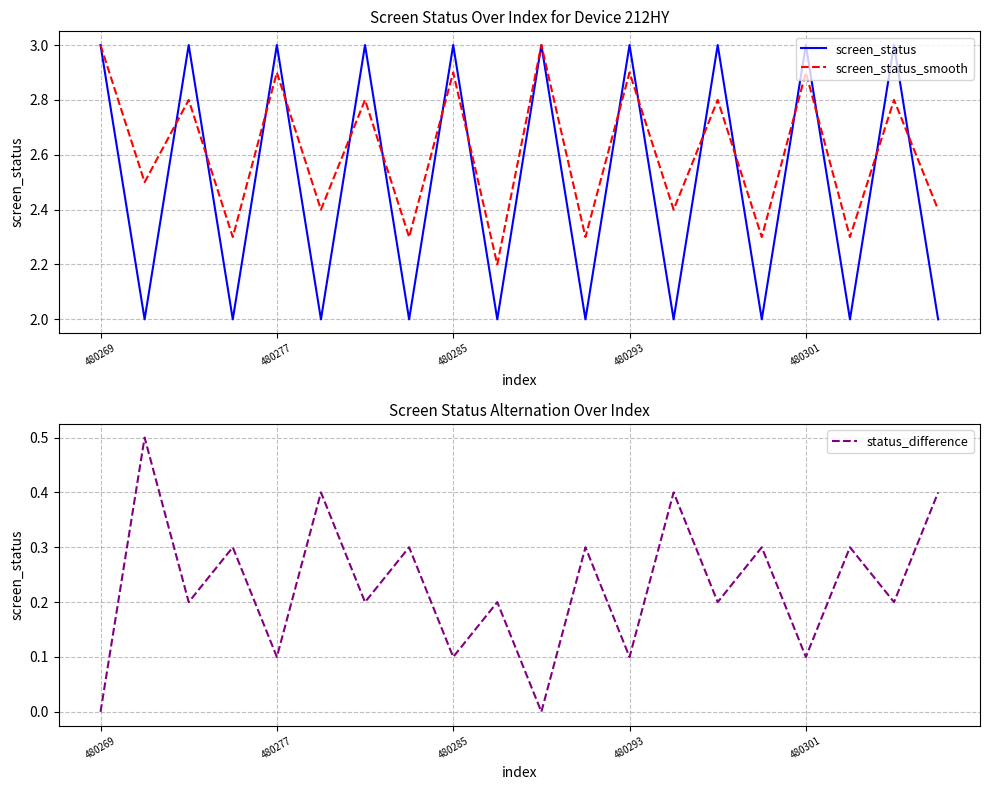

Is it true that status_difference equals 0.1 at 480285?

True